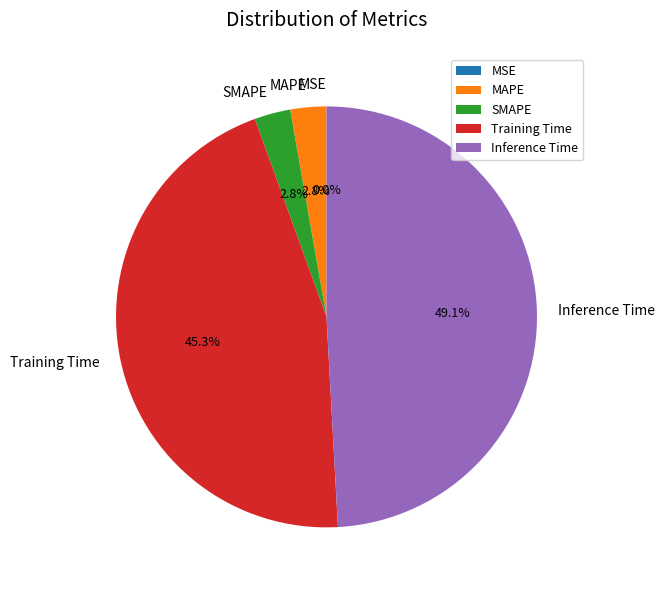

True or false: Training Time accounts for 59% of the total.

False